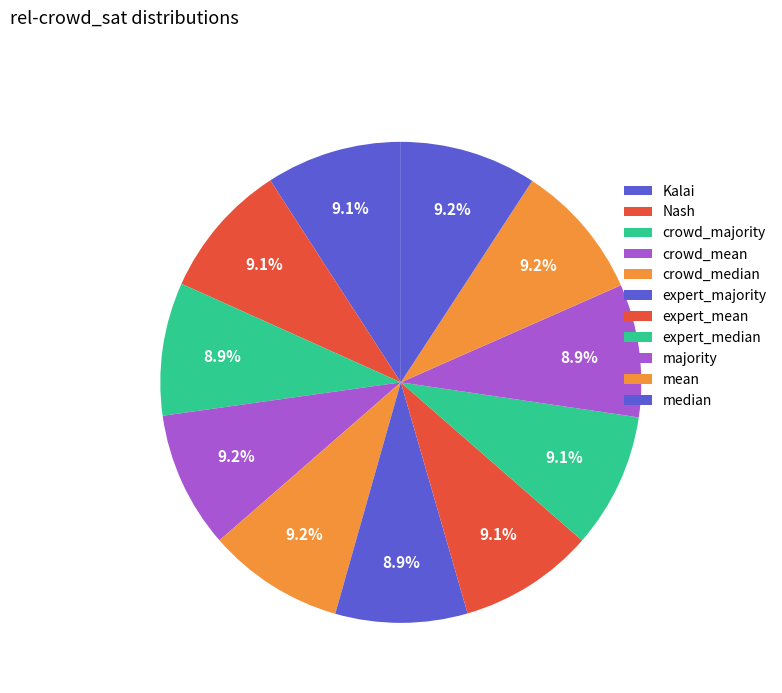

Which category has the smallest portion of the pie?

expert_majority